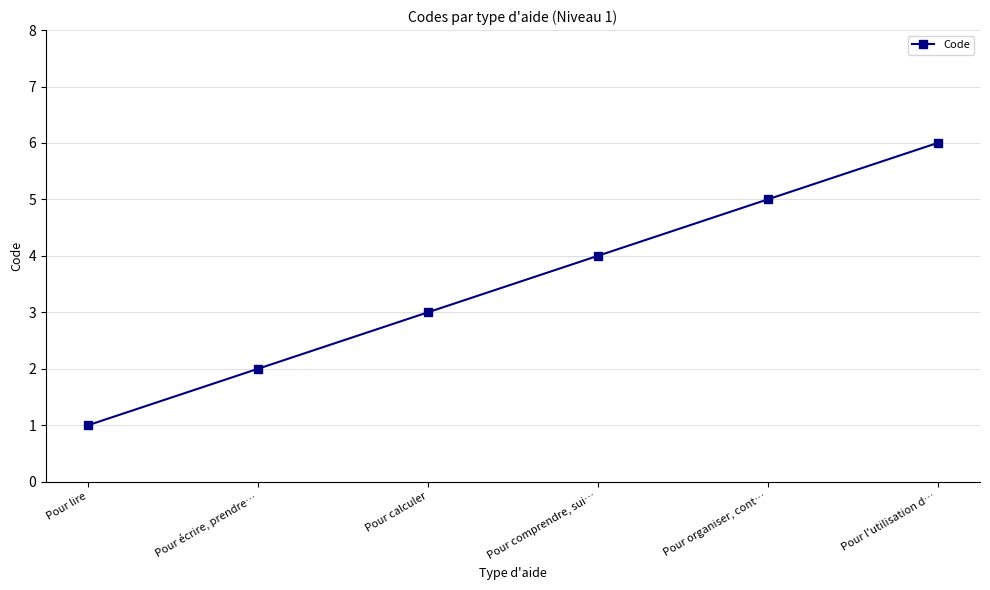

True or false: the data shows 0 at Pour lire.

False